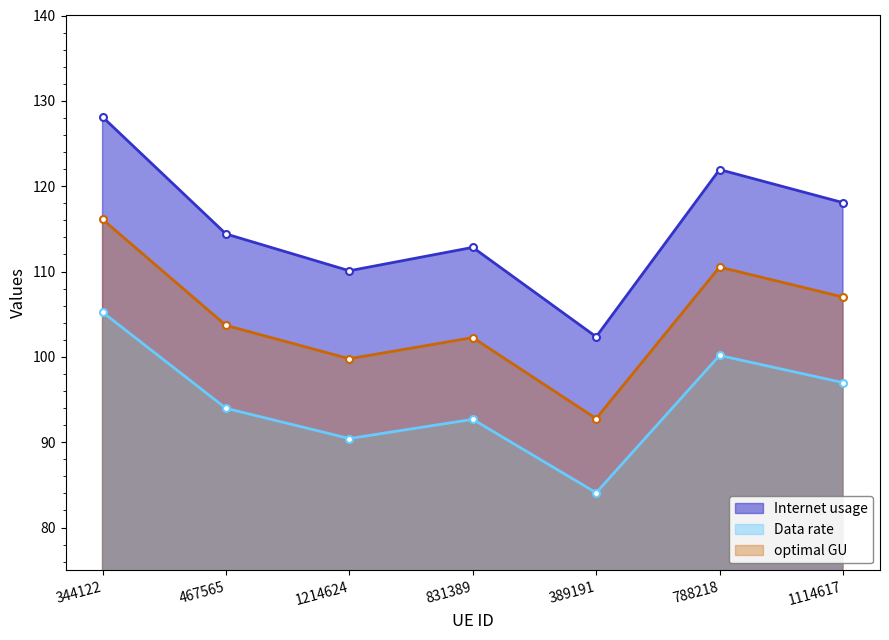

Reading left to right, extract all data points from this chart.

Internet usage: 344122=128.1	467565=114.4	1214624=110.1	831389=112.8	389191=102.4	788218=121.9	1114617=118.1
Data rate: 344122=105.2	467565=94.0	1214624=90.4	831389=92.7	389191=84.1	788218=100.2	1114617=97.0
optimal GU: 344122=116.1	467565=103.7	1214624=99.8	831389=102.3	389191=92.8	788218=110.5	1114617=107.0